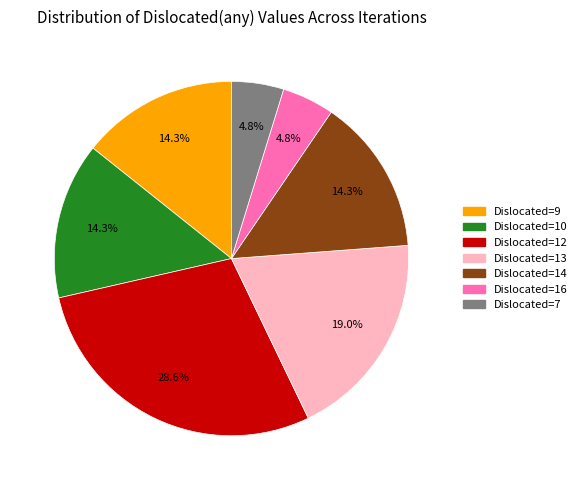

How many segments does this pie chart have?

7